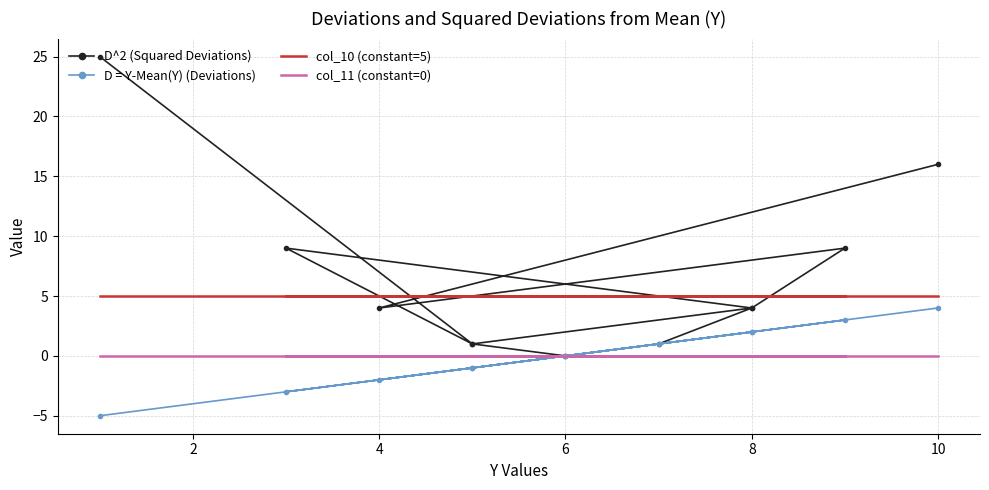

What is the label of the 4th point from the right?

8